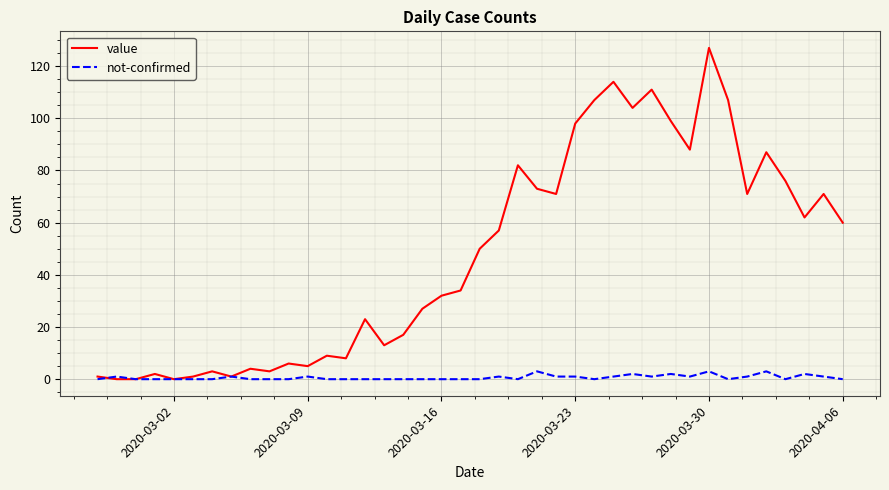

Which series has the largest total across all categories?

value